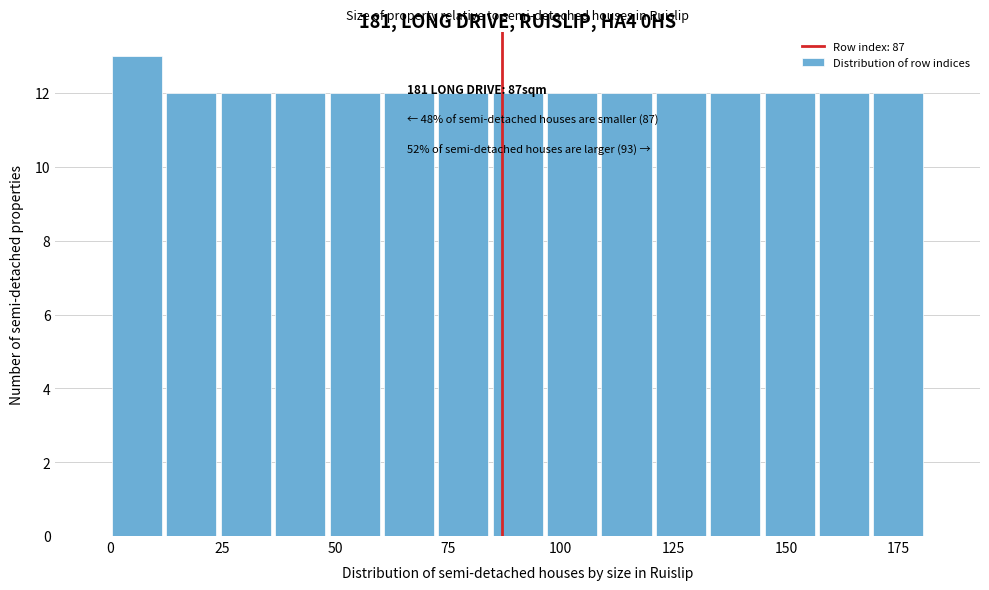

Read against the x-axis, roughly where is the centre of the tallest bar?

5